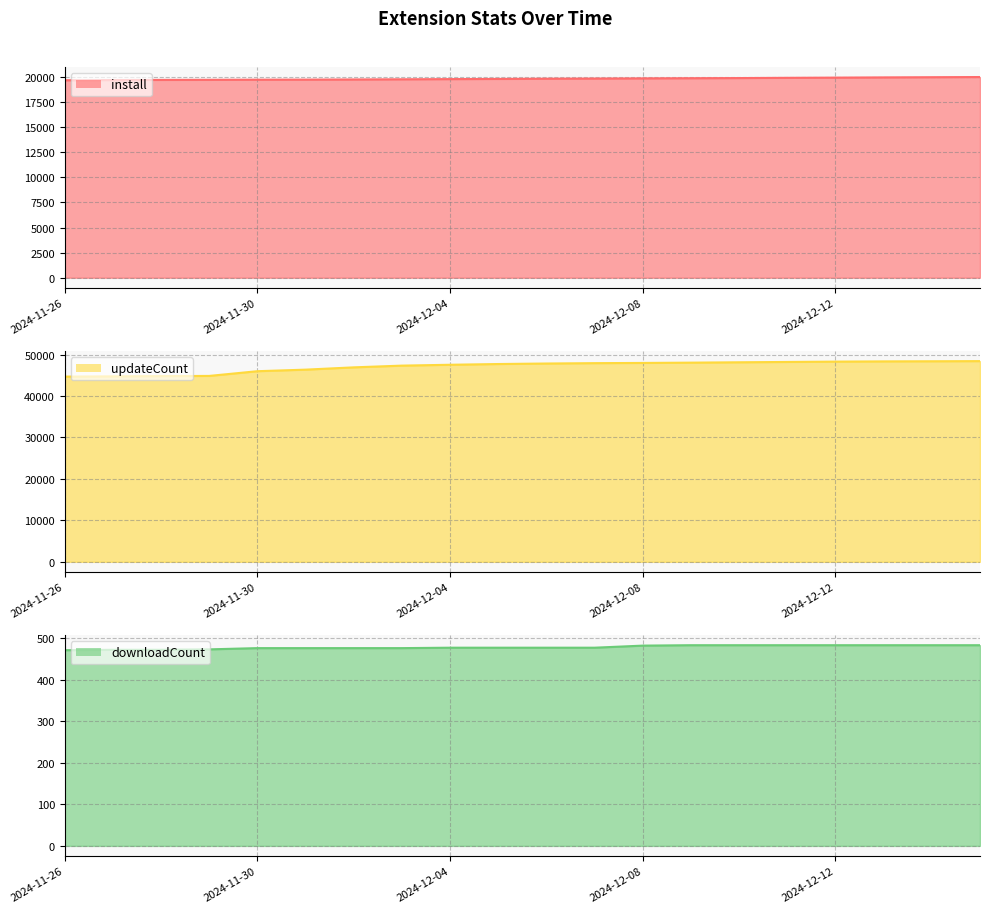

Does the chart have visible grid lines?

Yes